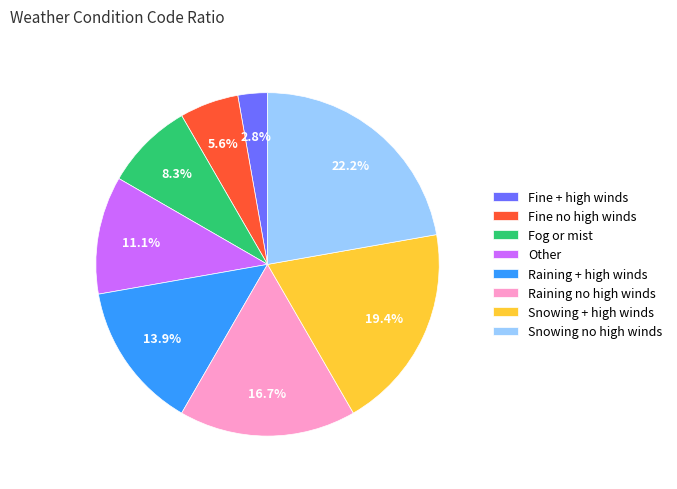

Which has a higher value, Snowing no high winds or Fine + high winds?

Snowing no high winds